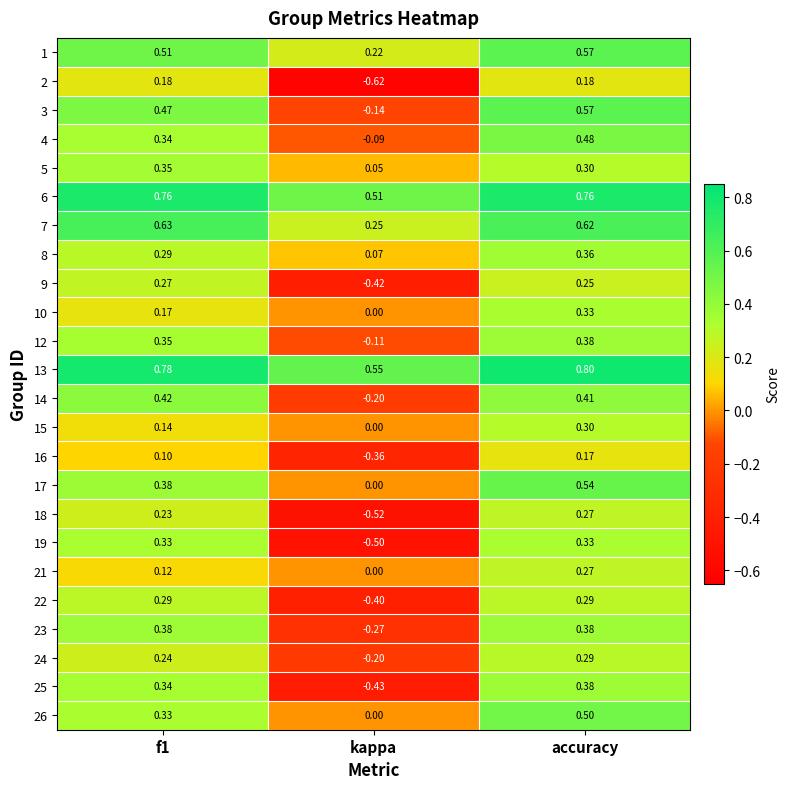

At which label is 26 closest to 0?

kappa